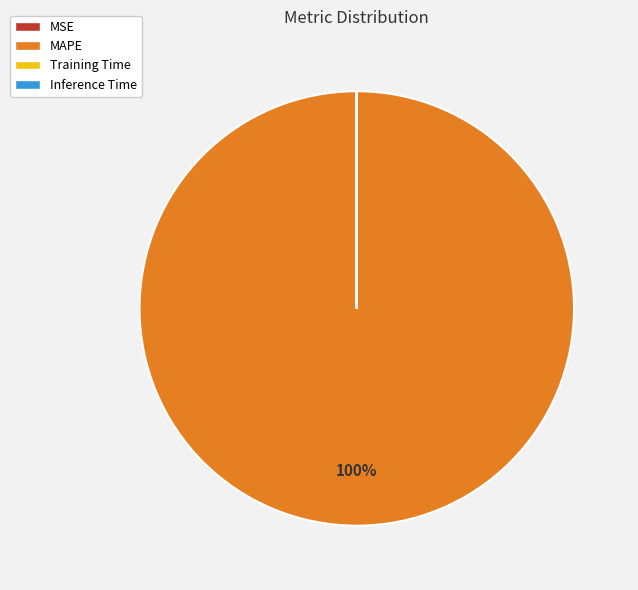

Which slice is the largest?

MAPE